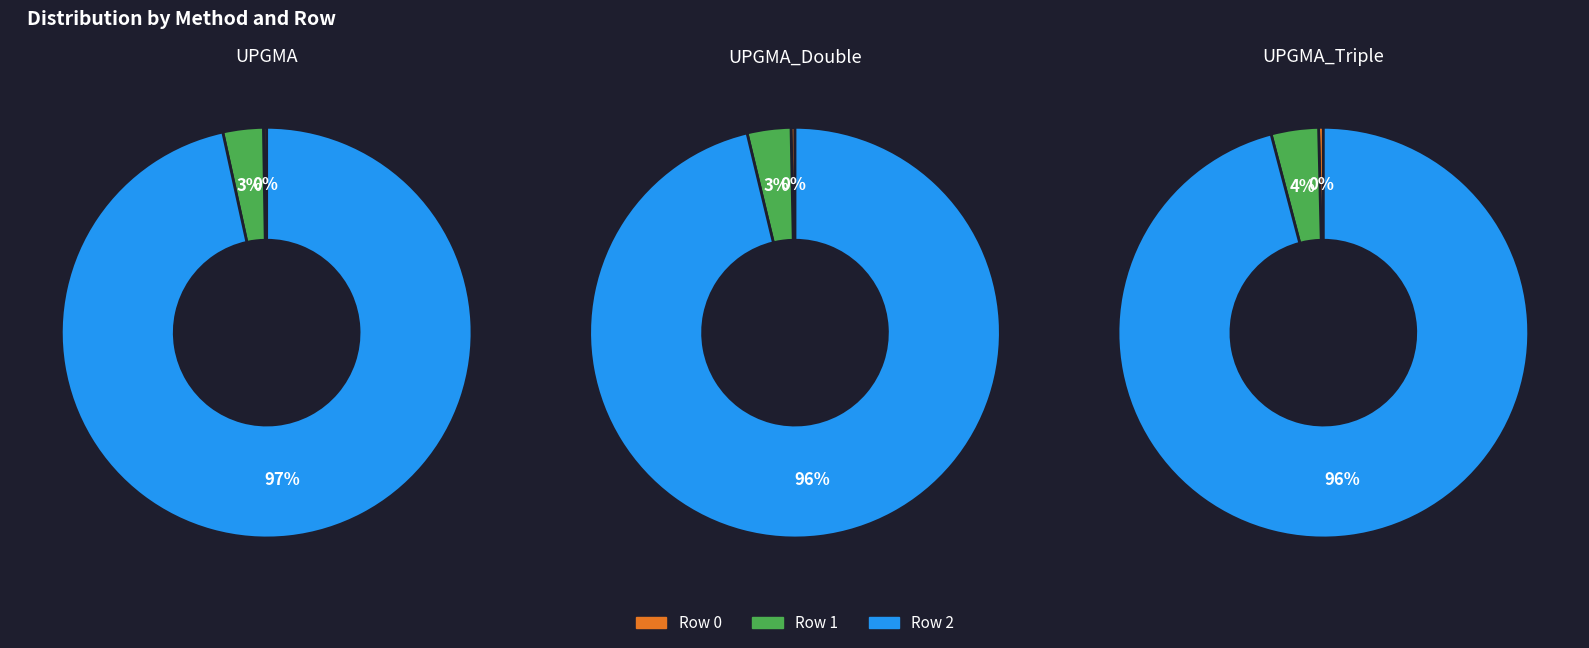

Rank the series at Row 0 from lowest to highest value.

UPGMA_Double, UPGMA, UPGMA_Triple